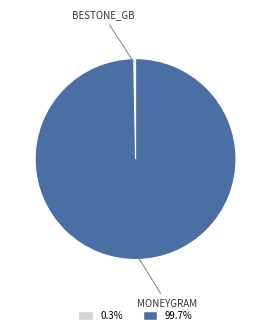

Is there a majority slice in this chart?

Yes